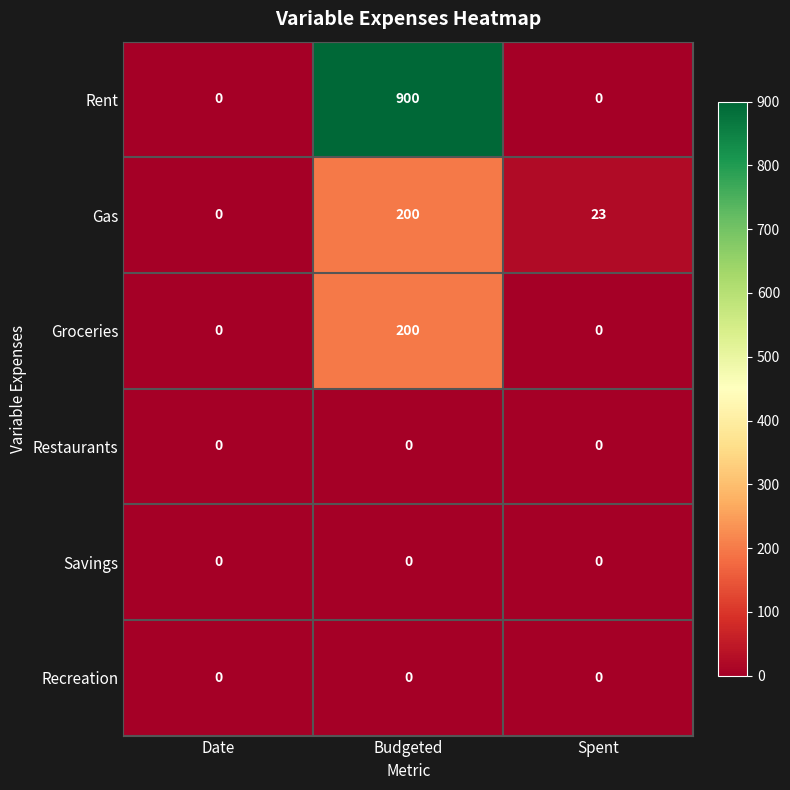

Reading right to left, transcribe all the data shown in this chart.

Rent: Spent=0	Budgeted=900	Date=0
Gas: Spent=23	Budgeted=200	Date=0
Groceries: Spent=0	Budgeted=200	Date=0
Restaurants: Spent=0	Budgeted=0	Date=0
Savings: Spent=0	Budgeted=0	Date=0
Recreation: Spent=0	Budgeted=0	Date=0